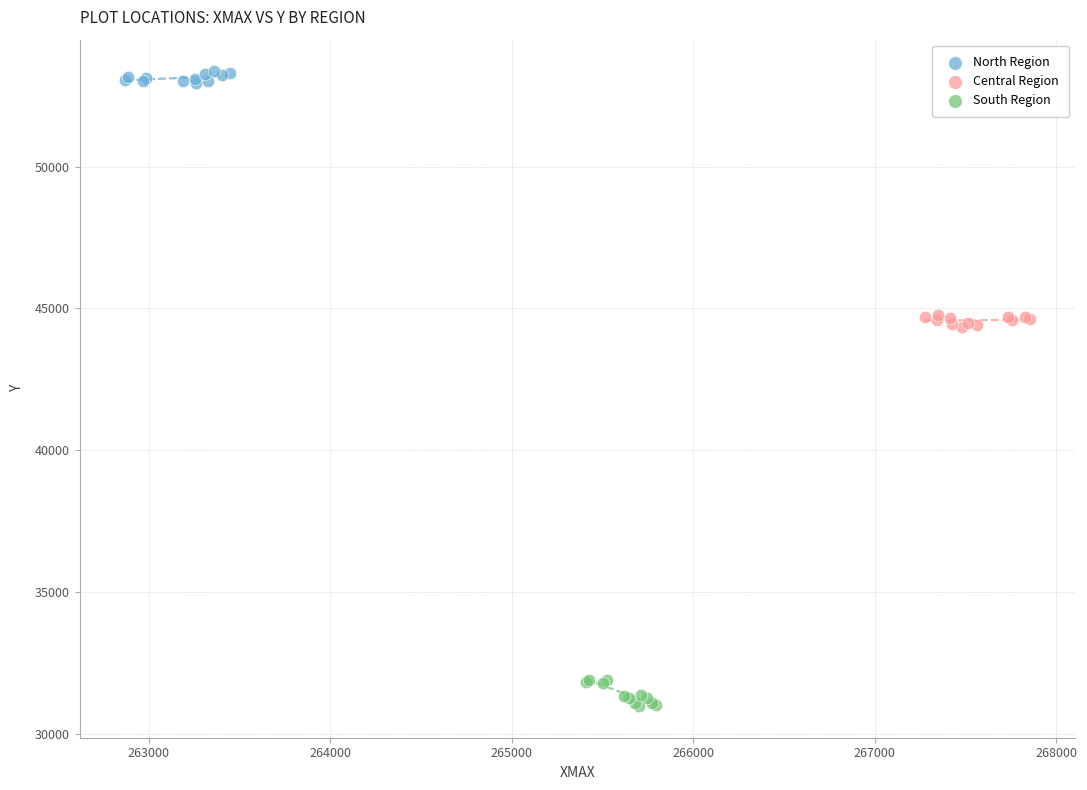

Which series contains the lowest Y value?

South Region